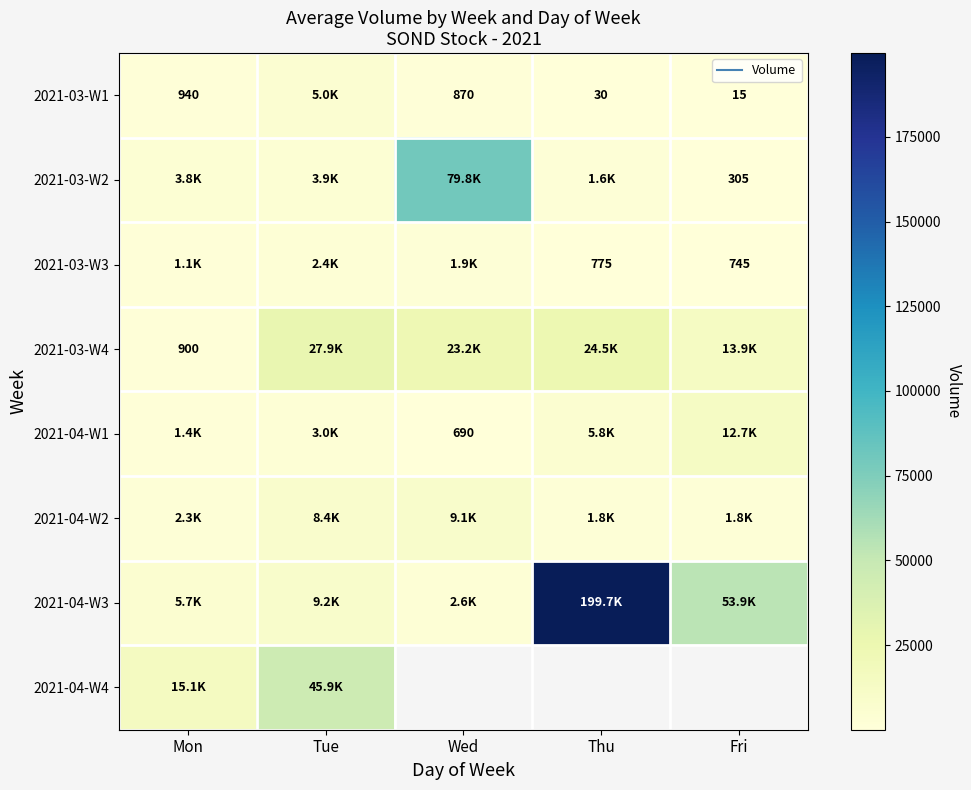

What is the sum of all 2021-03-W3 values?

6915.0